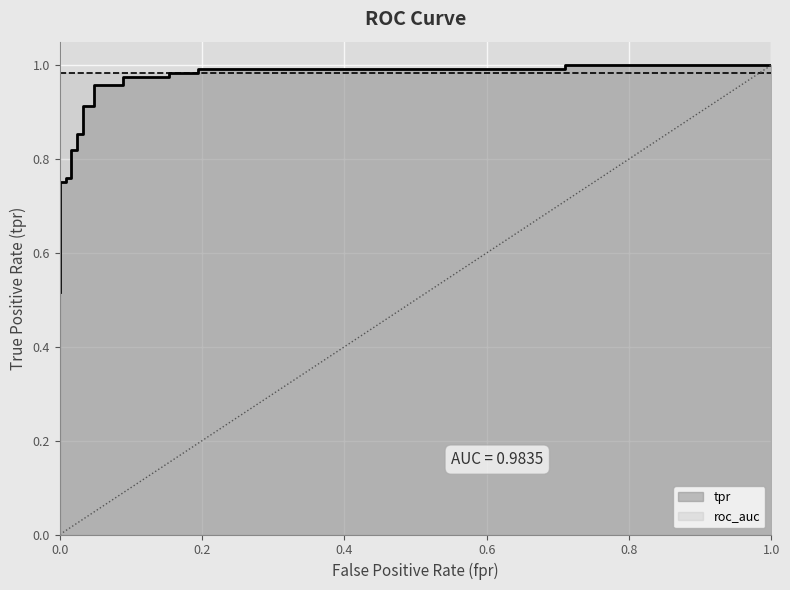

What is the difference between the second highest and second lowest values in the fpr series?

0.7